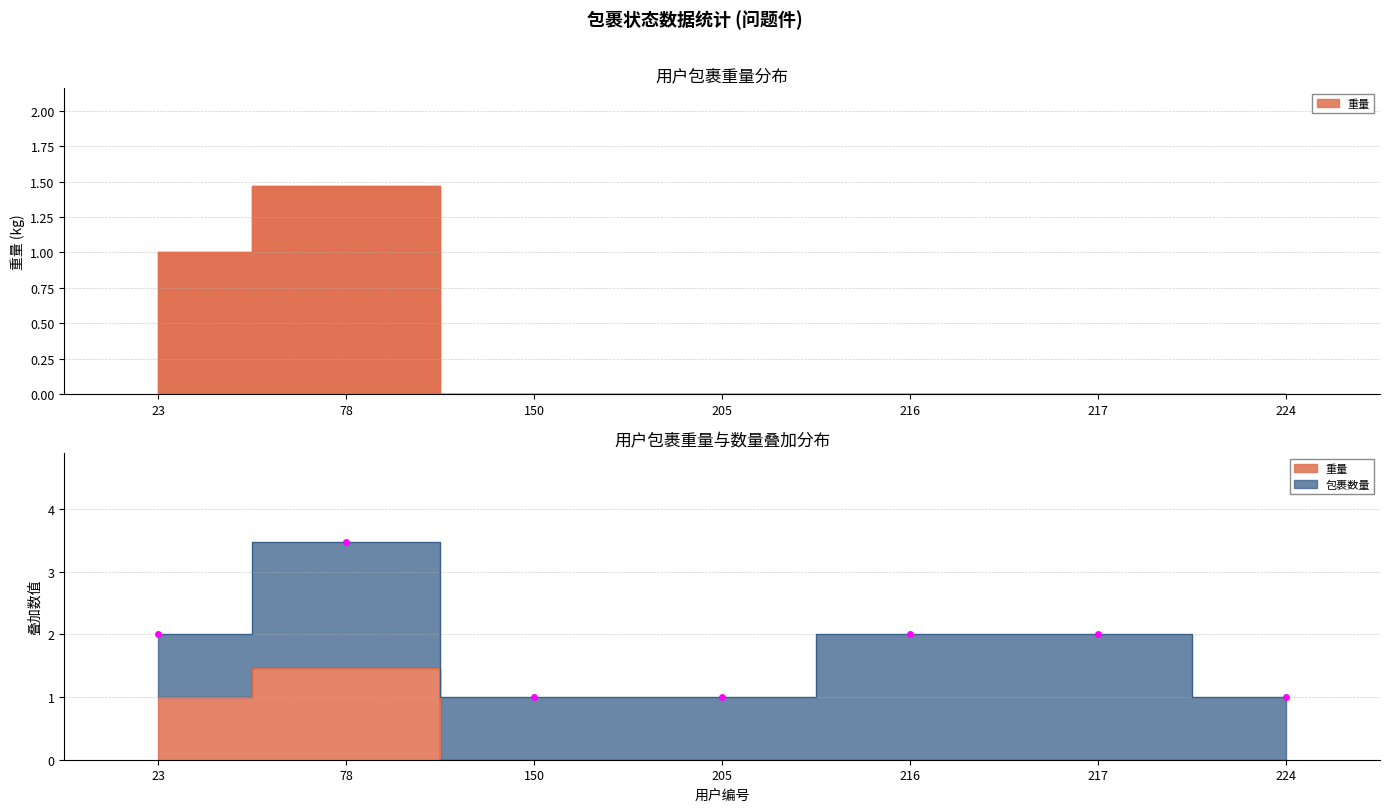

Is it true that the value at 23 is 1.7?

False